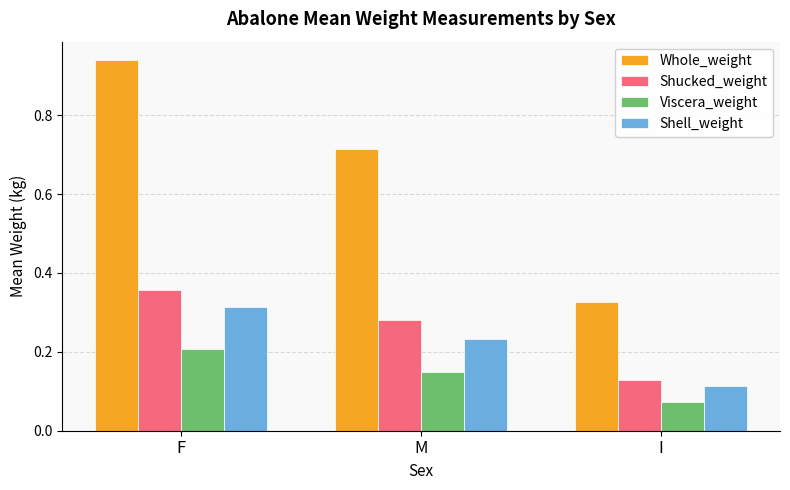

Which category has the highest value across all series?

F